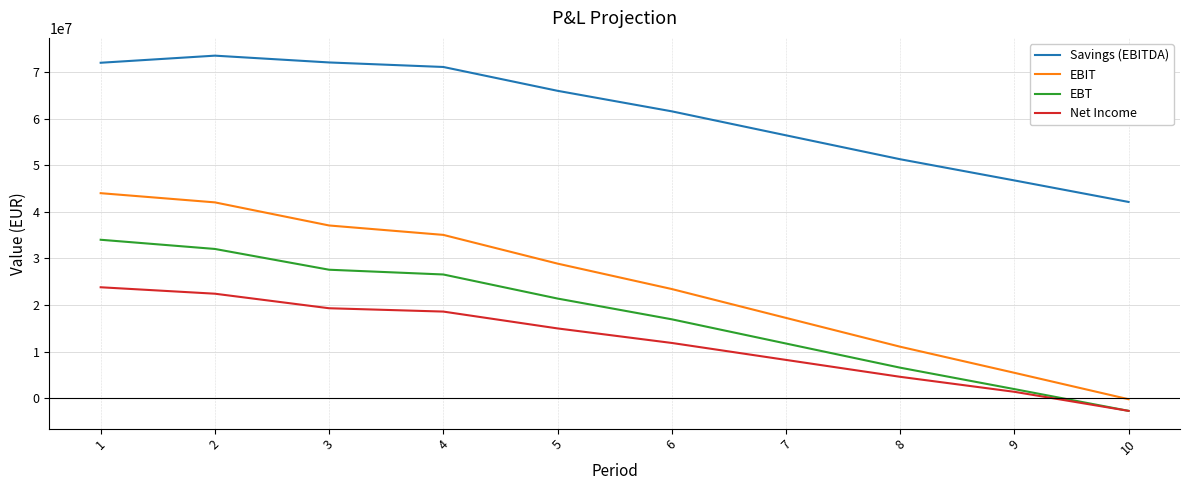

What is the difference between the maximum and minimum values in the EBT series?

36736209.4